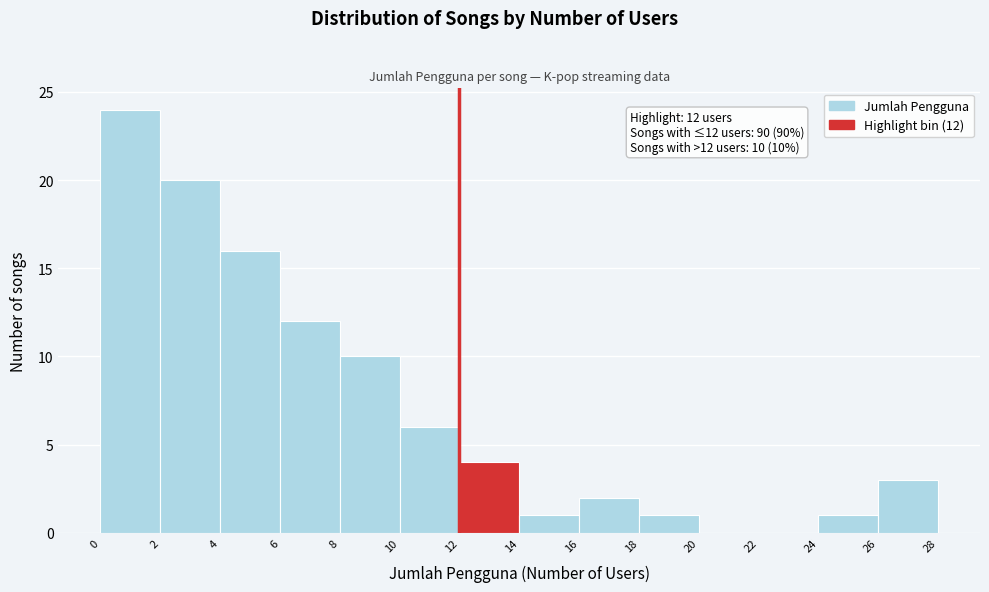

Over which range of the x-axis is the bar tallest?

0 to 2